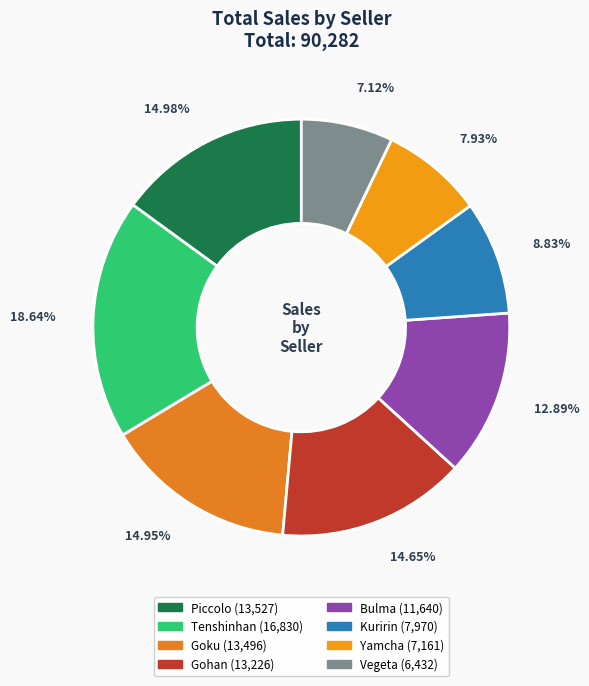

Approximately how many times larger is the value at Gohan compared to Kuririn?

1.7